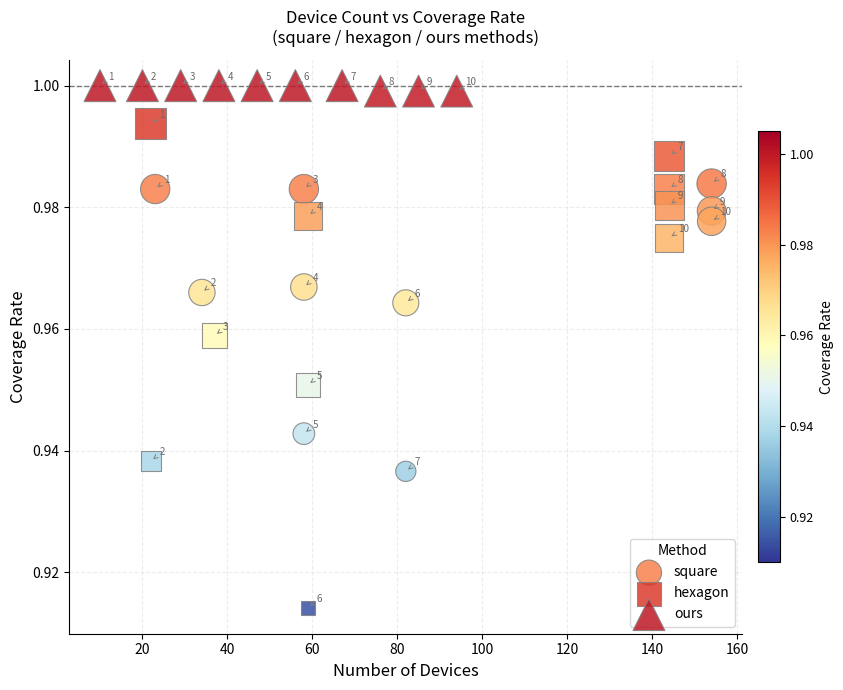

Which series contains the highest Y value?

ours